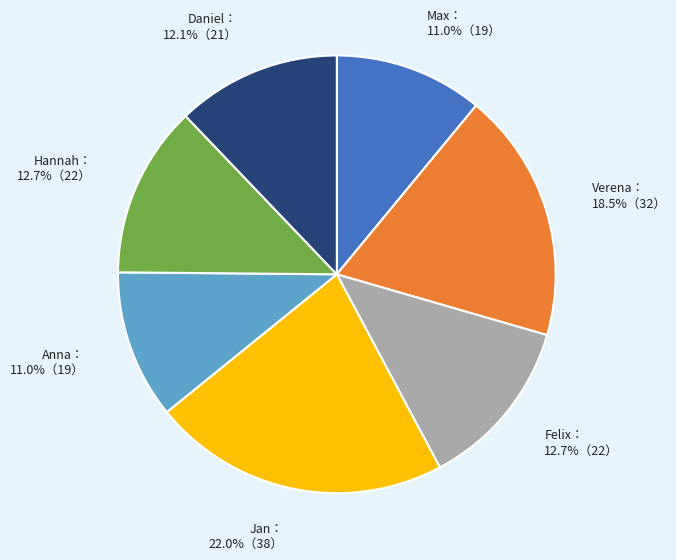

Is there a majority slice in this chart?

No